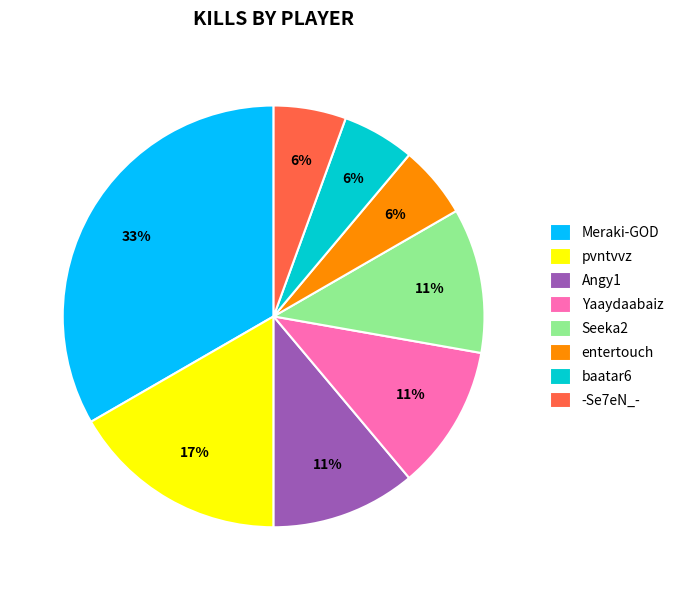

Count the number of slices in the pie.

8